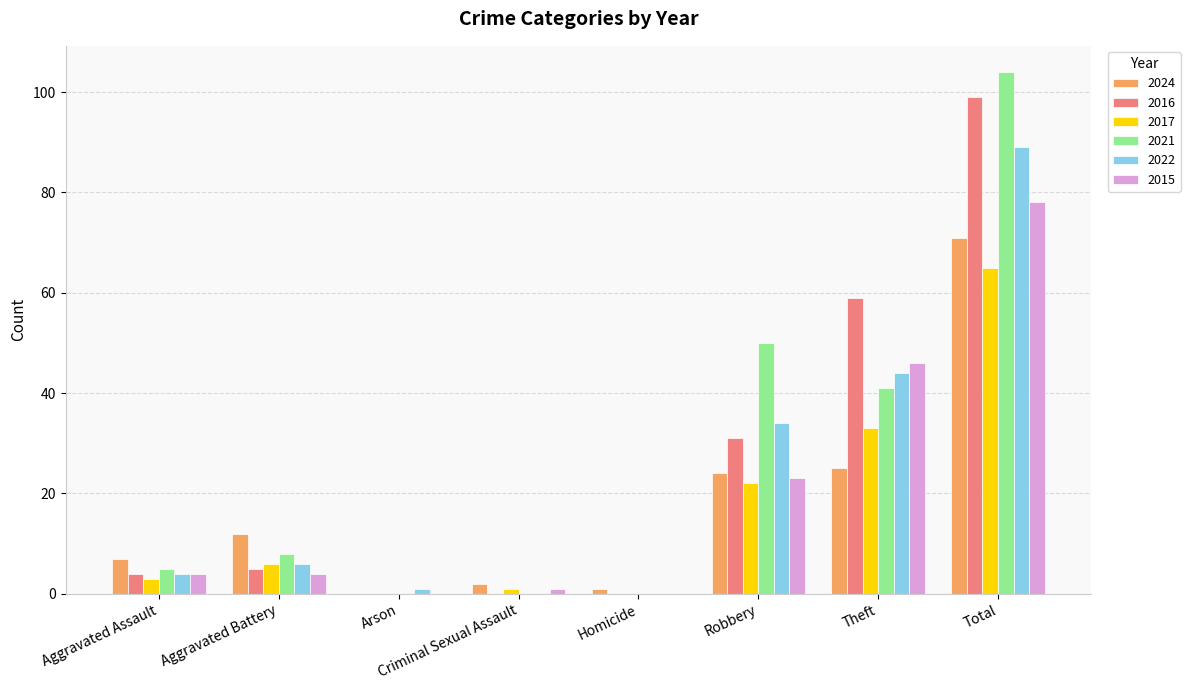

At which category is the sum across all series the highest?

Total